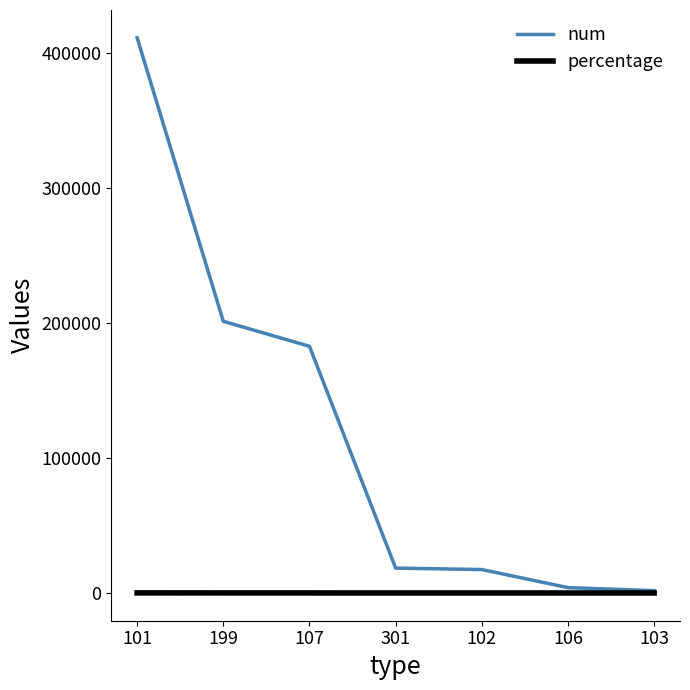

What is the minimum value shown in the chart?

0.2